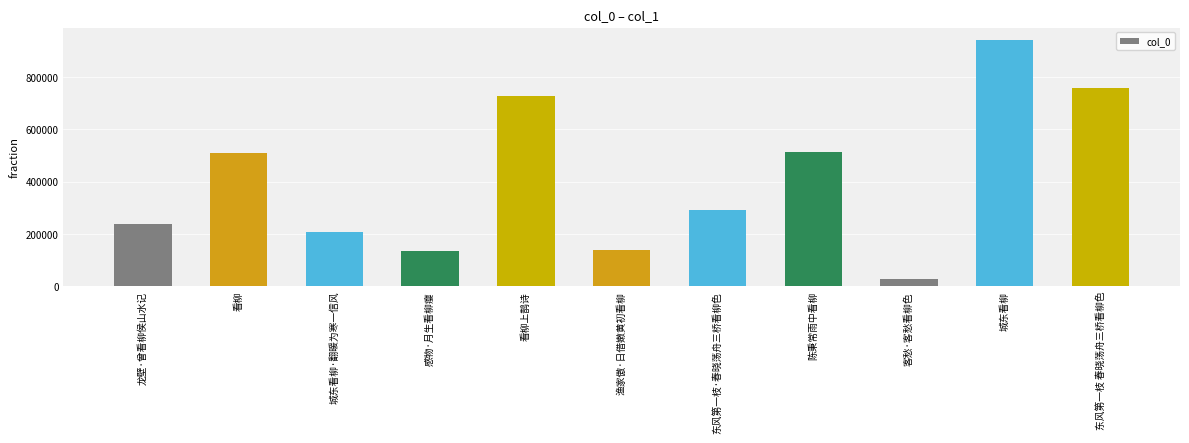

Read the value at 陈秉常雨中看柳.

511281